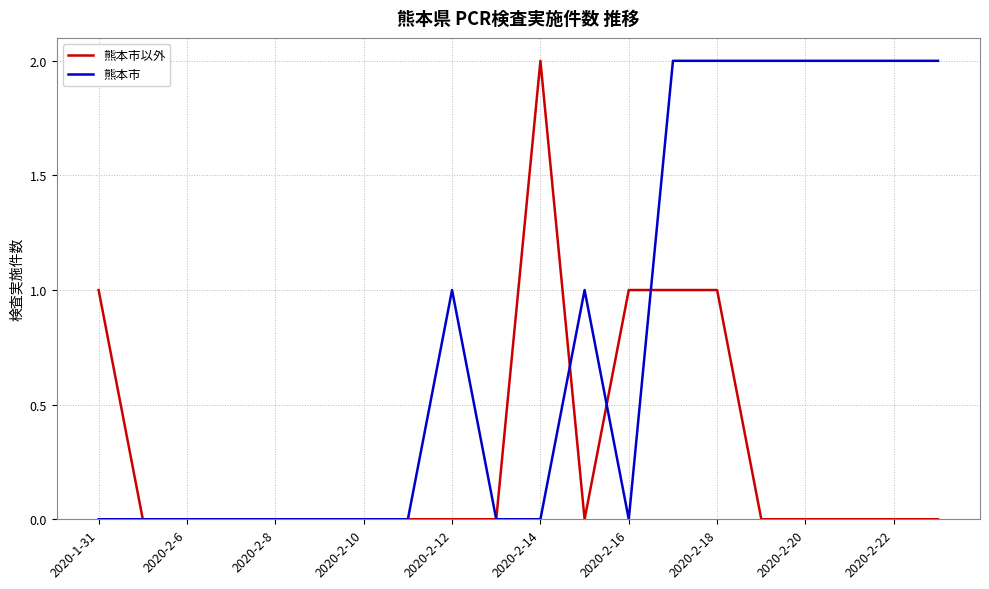

Which series has the largest total across all categories?

熊本市